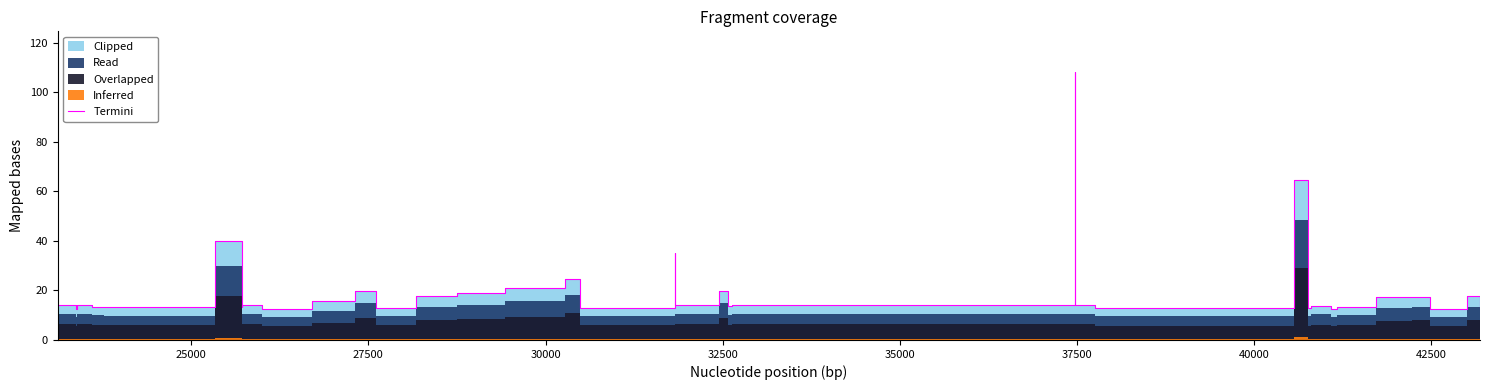

Reading right to left, extract all data points from this chart.

13.4	17.9	12.6	17.5	17.4	13.5	12.6	13.8	13.0	64.7	12.8	14.0	108.4	14.0	13.6	20.0	14.0	35.2	13.1	24.4	21.0	18.9	17.9	13.1	19.7	15.6	12.5	12.6	14.0	13.3	39.9	13.2	13.2	14.0	12.6	14.0	14.0	14.0	14.0	14.0